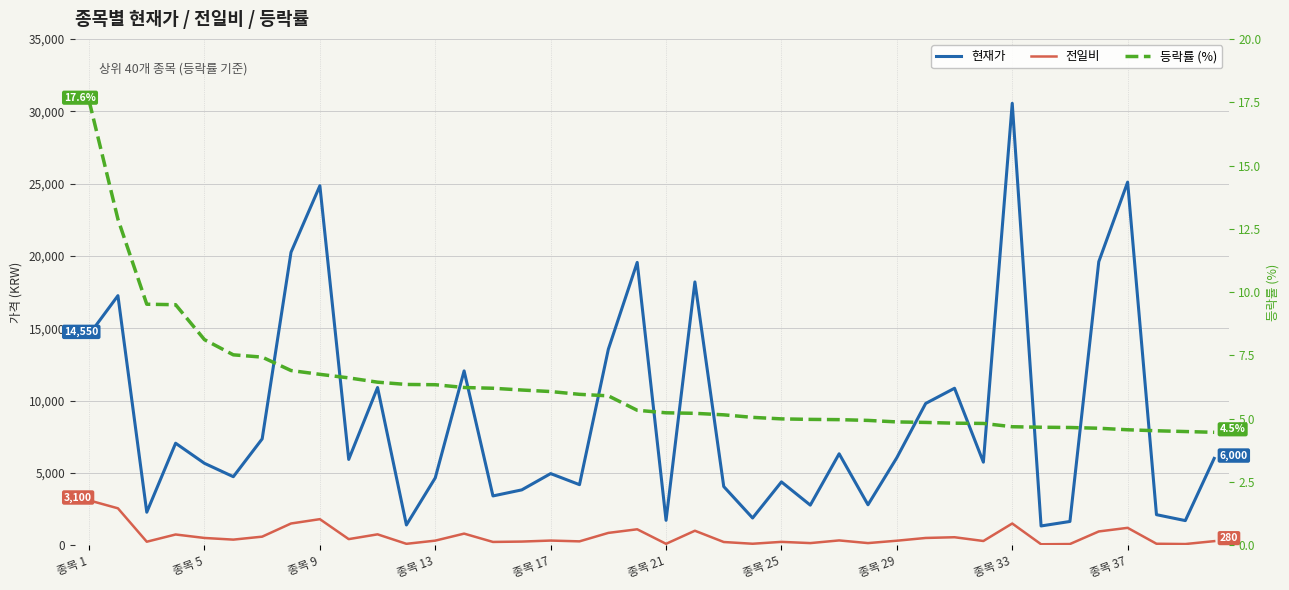

Reading left to right, list all the values displayed in this chart.

현재가: 14550.0	17250.0	2280.0	7050.0	5660.0	4735.0	7350.0	20250.0	24850.0	5930.0	10900.0	1400.0	4655.0	12050.0	3405.0	3825.0	4950.0	4185.0	13550.0	19550.0	1720.0	18200.0	4055.0	1880.0	4375.0	2770.0	6320.0	2795.0	6050.0	9800.0	10850.0	5740.0	30550.0	1330.0	1640.0	19600.0	25100.0	2110.0	1700.0	6000.0
전일비: 3100.0	2550.0	240.0	740.0	500.0	385.0	590.0	1500.0	1800.0	420.0	750.0	95.0	315.0	800.0	225.0	250.0	320.0	265.0	850.0	1100.0	95.0	1000.0	220.0	100.0	230.0	145.0	330.0	145.0	310.0	500.0	550.0	290.0	1500.0	65.0	80.0	950.0	1200.0	100.0	80.0	280.0
등락률 (%): 17.6	12.9	9.5	9.5	8.1	7.5	7.4	6.9	6.8	6.6	6.4	6.3	6.3	6.2	6.2	6.1	6.1	6.0	5.9	5.3	5.2	5.2	5.2	5.0	5.0	5.0	5.0	4.9	4.9	4.8	4.8	4.8	4.7	4.7	4.7	4.6	4.6	4.5	4.5	4.5